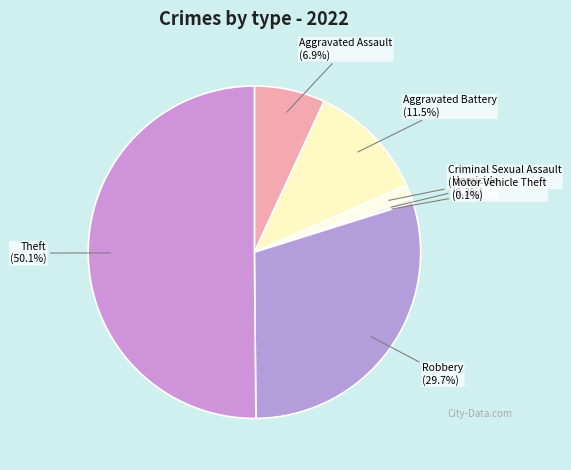

Is it true that Aggravated Assault is 1% of the pie?

False